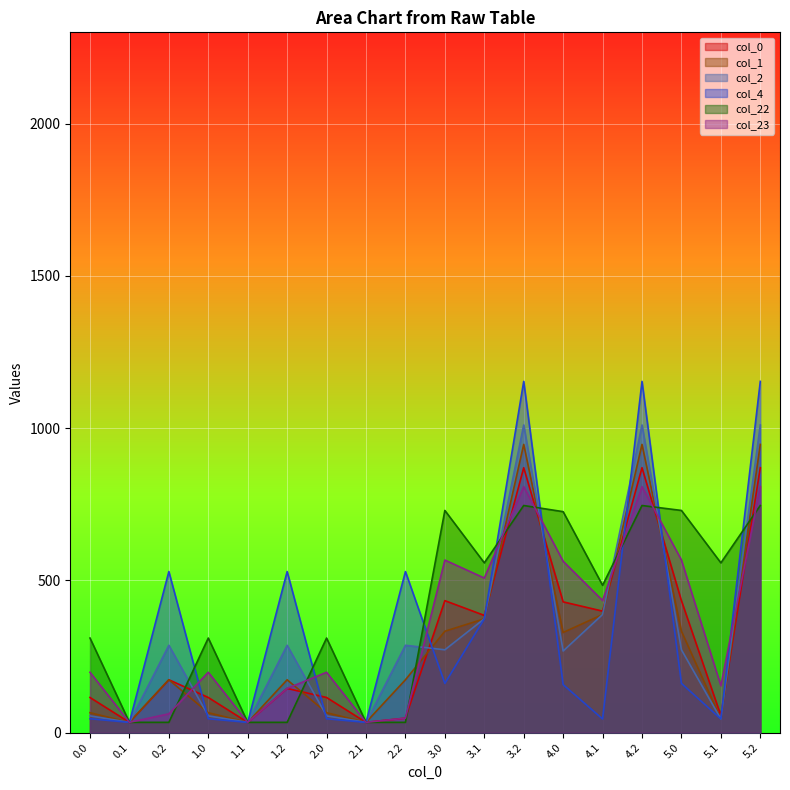

True or false: col_2_vals has more than 2 points higher than both neighbors.

True